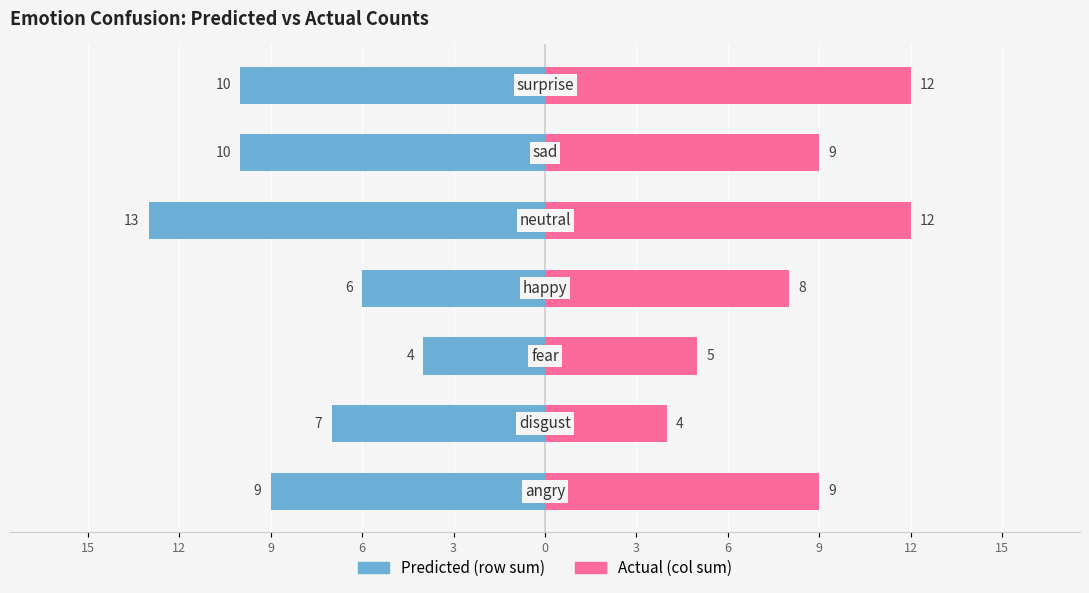

At how many categories does at least one series exceed 0?

7